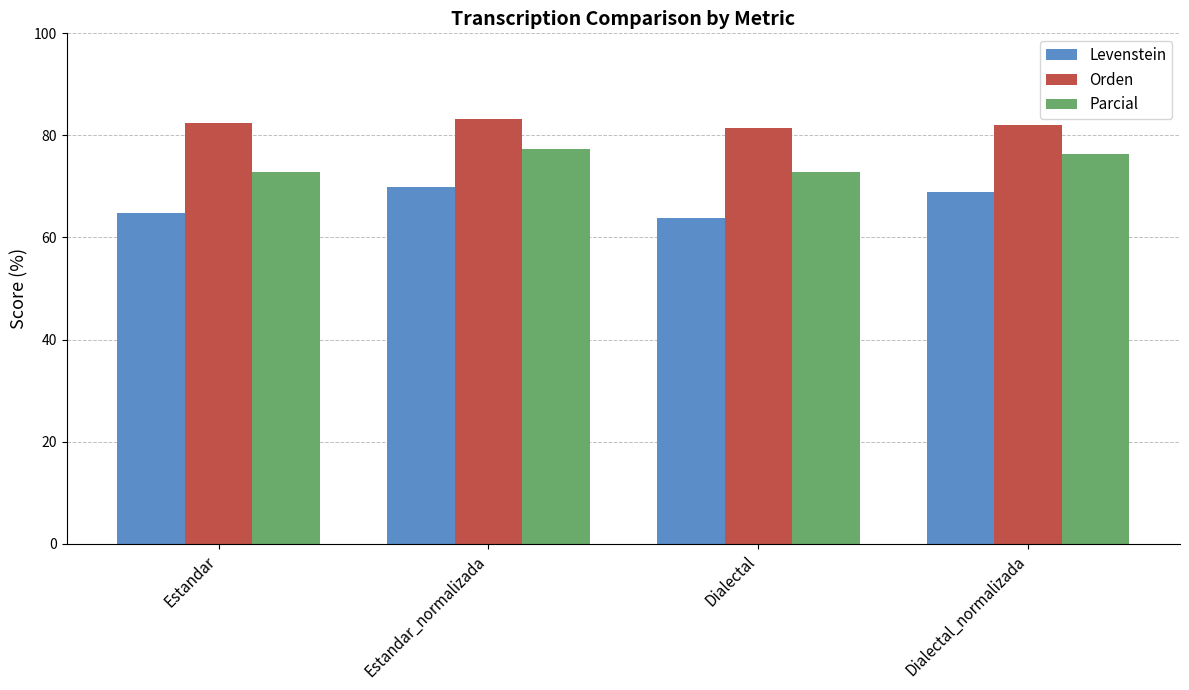

How many data points in Parcial are above 76?

2